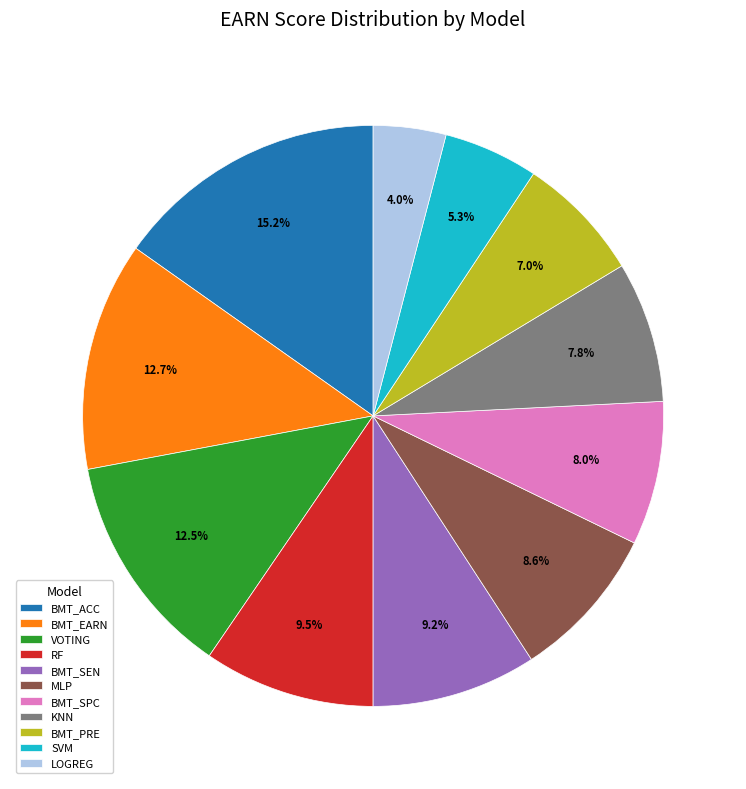

Is it true that BMT_PRE is 12% of the pie?

False